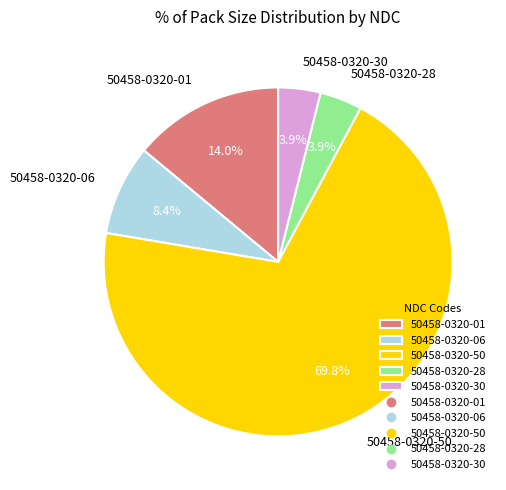

How many segments does this pie chart have?

5